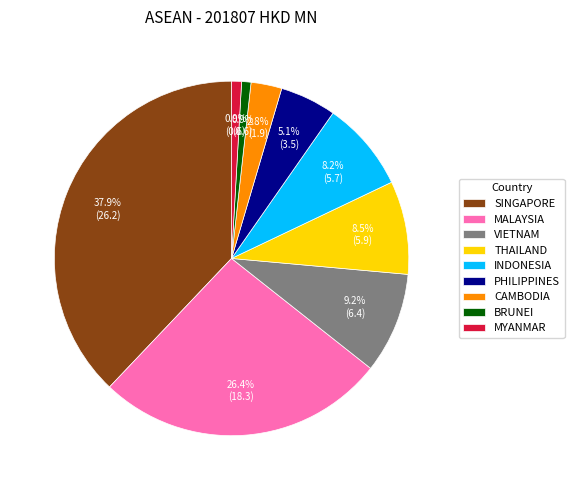

Which slice is the largest?

SINGAPORE